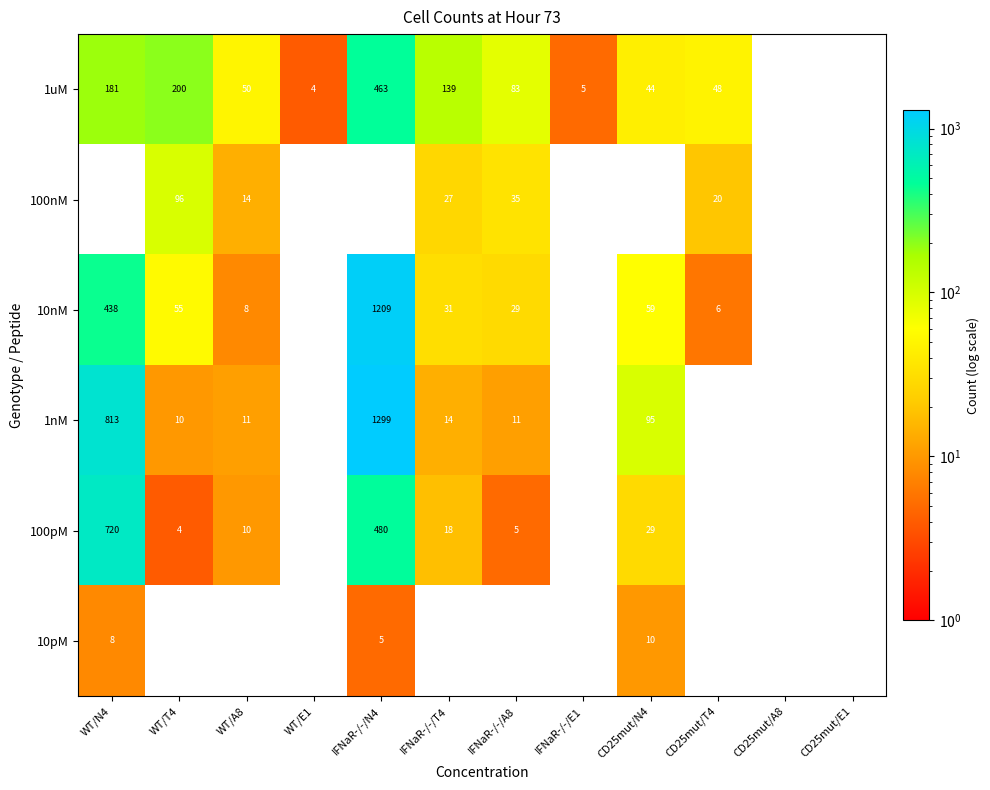

Which series has the largest total across all categories?

1nM